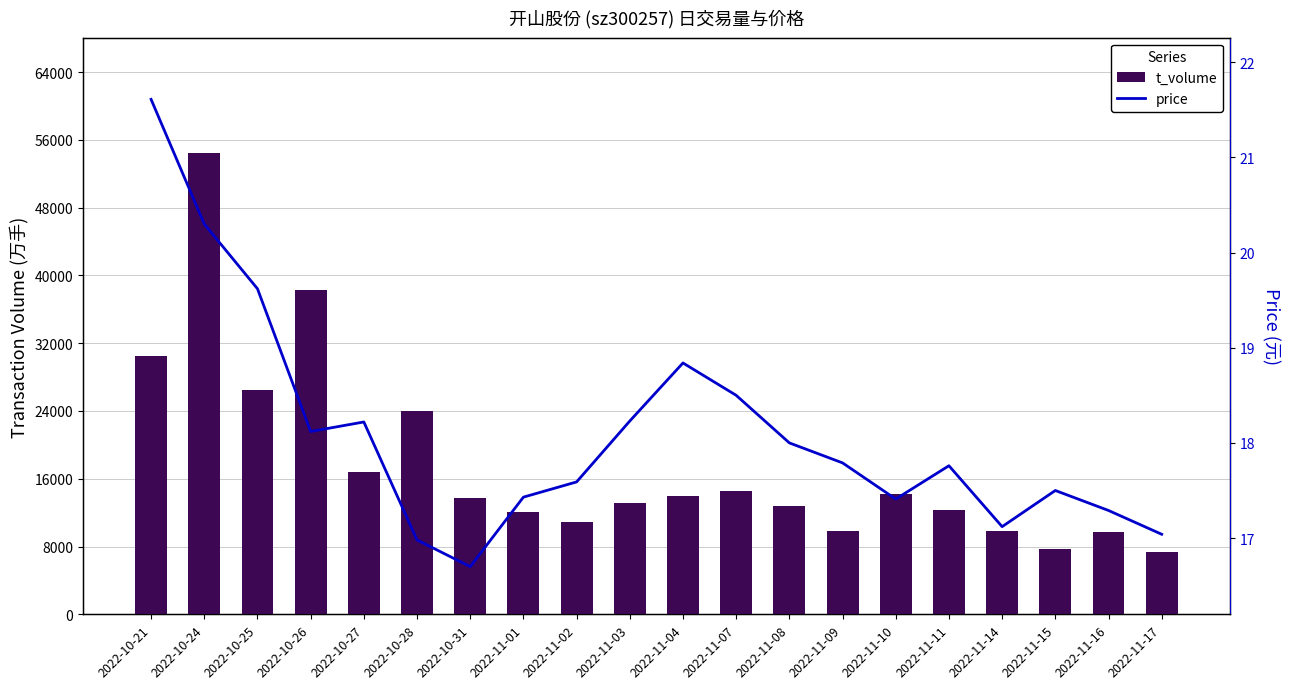

At 2022-10-21, list the series in order from smallest to largest.

price, t_volume